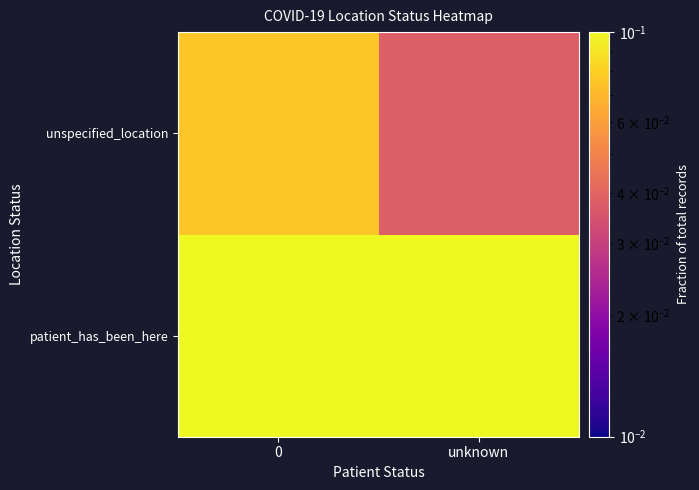

How many distinct data groups are displayed?

2